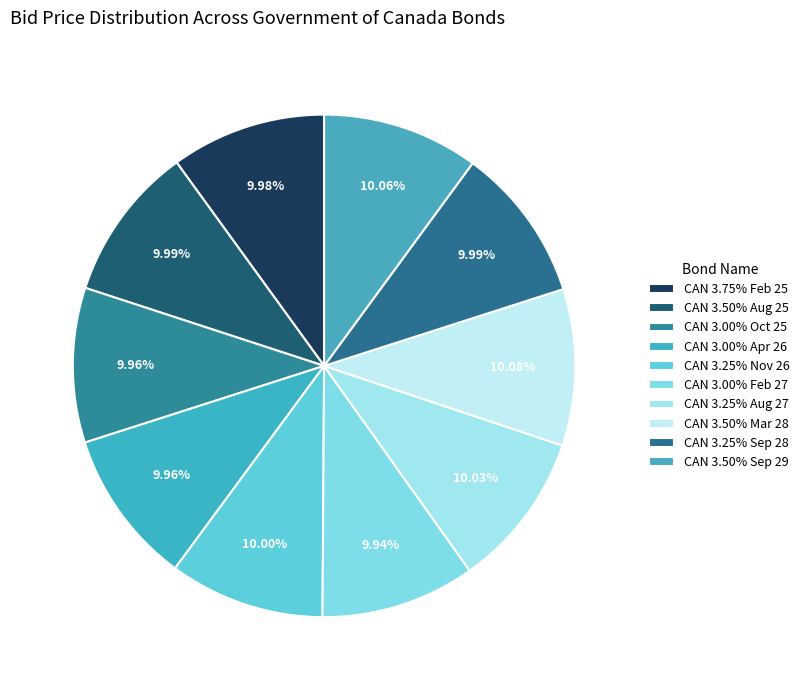

What is the change in value from CAN 3.00% Feb 27 to CAN 3.50% Sep 29?

+1.2